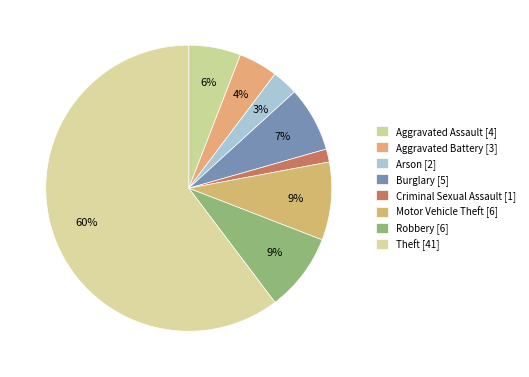

Which slice represents more than half of the pie?

Theft